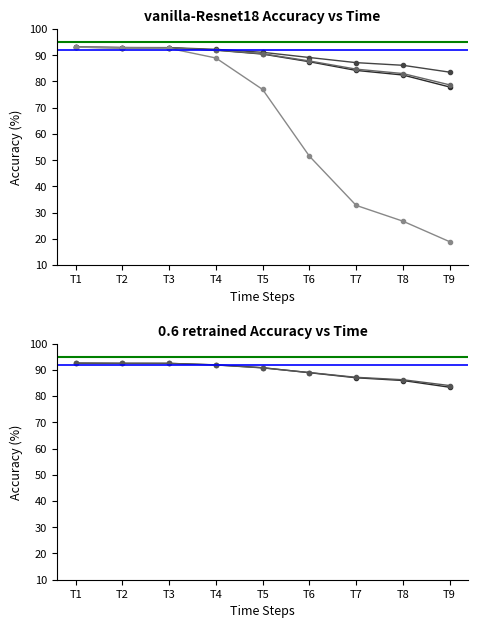

True or false: best_retrained has more than 2 interior local peaks.

False